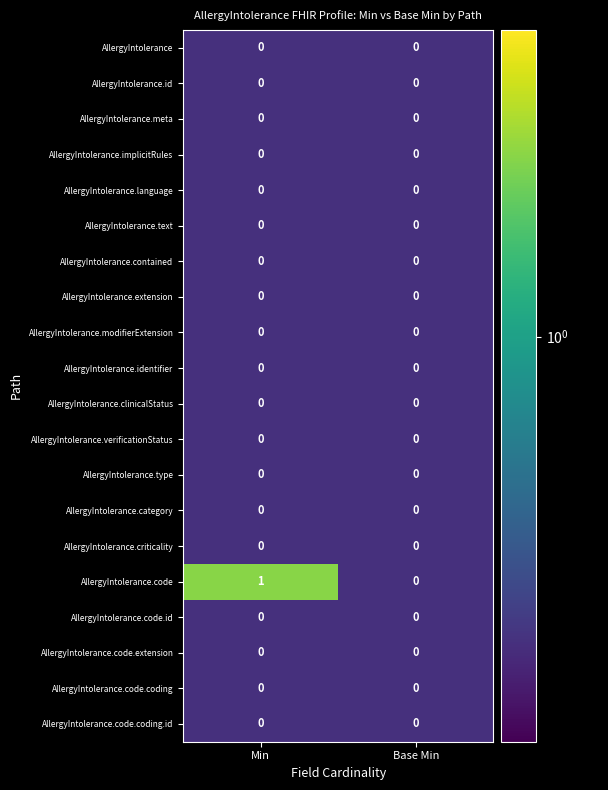

The AllergyIntolerance.criticality series shows 0 at Base Min. True or false?

True